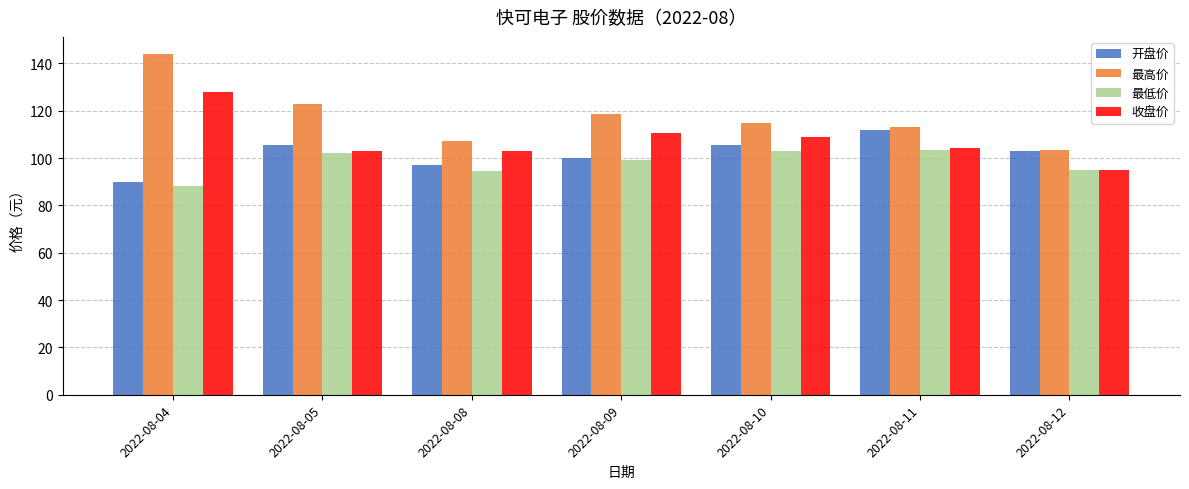

How many distinct data groups are displayed?

4